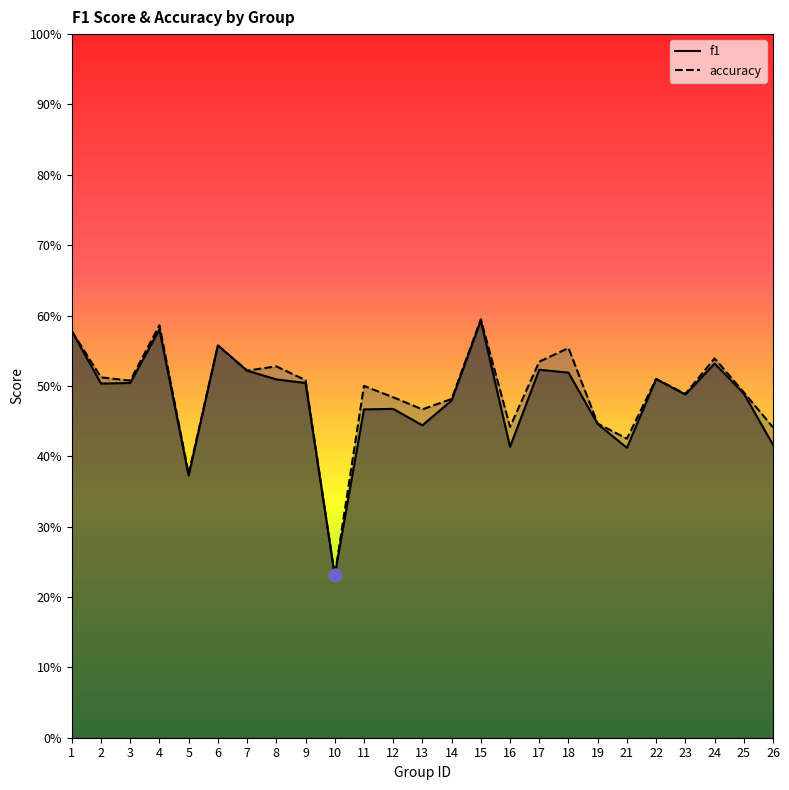

What is the total value across all series at 5?

0.7